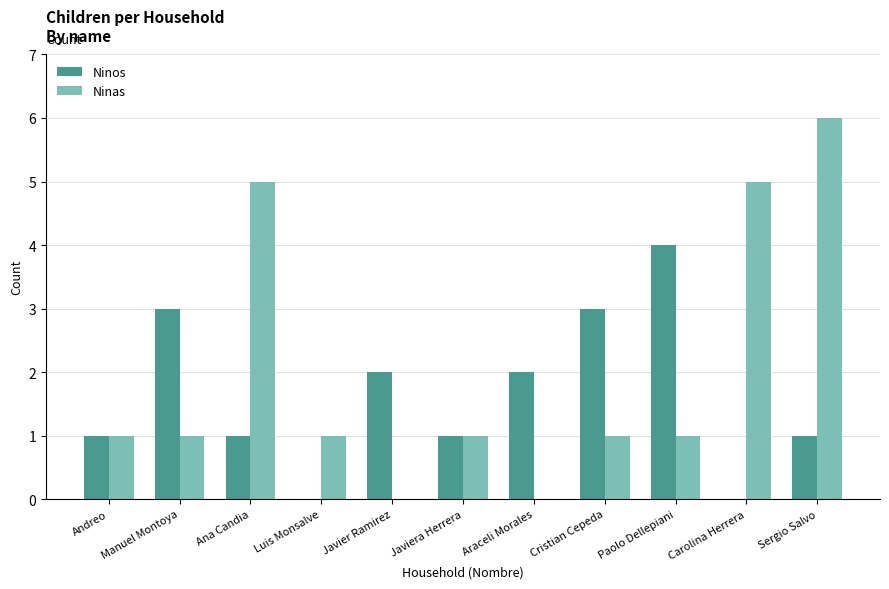

Which series has the largest range (max minus min)?

Ninas